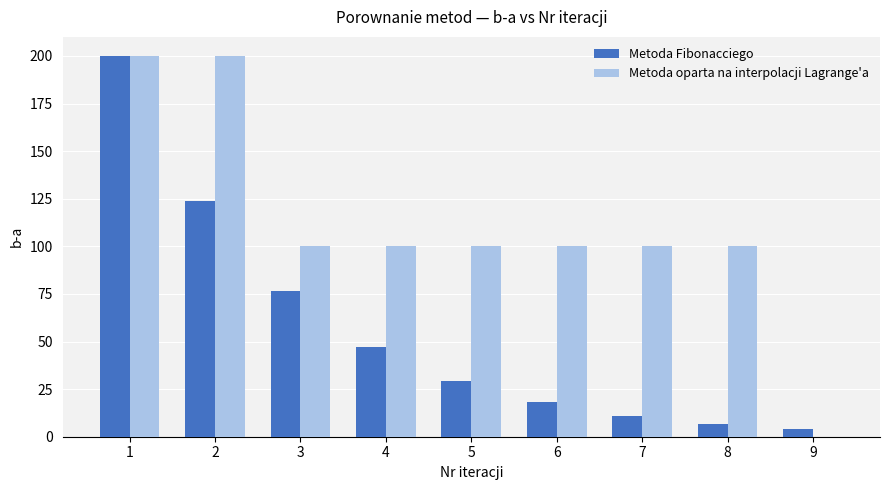

What is the total value across all series at 1?

400.0